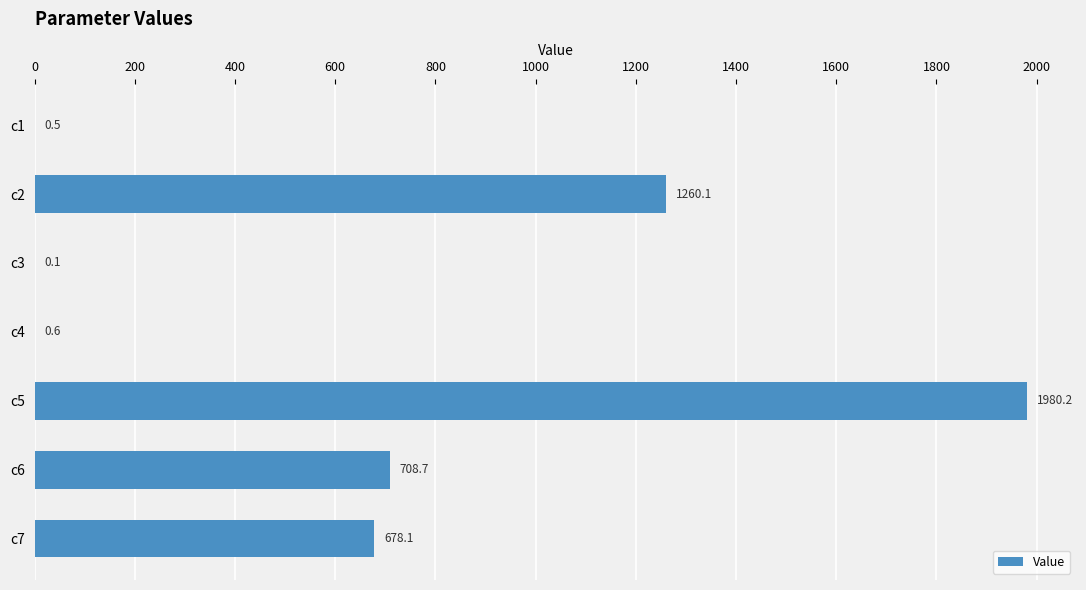

What is the change in value from c3 to c4?

+0.5